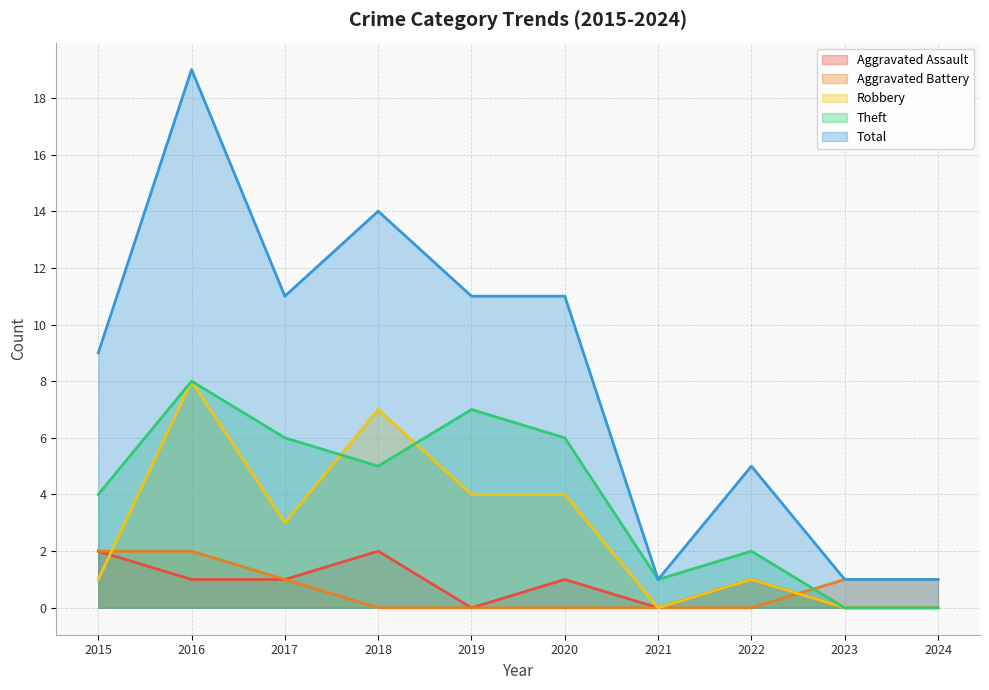

True or false: Total and Robbery intersect in this chart.

False